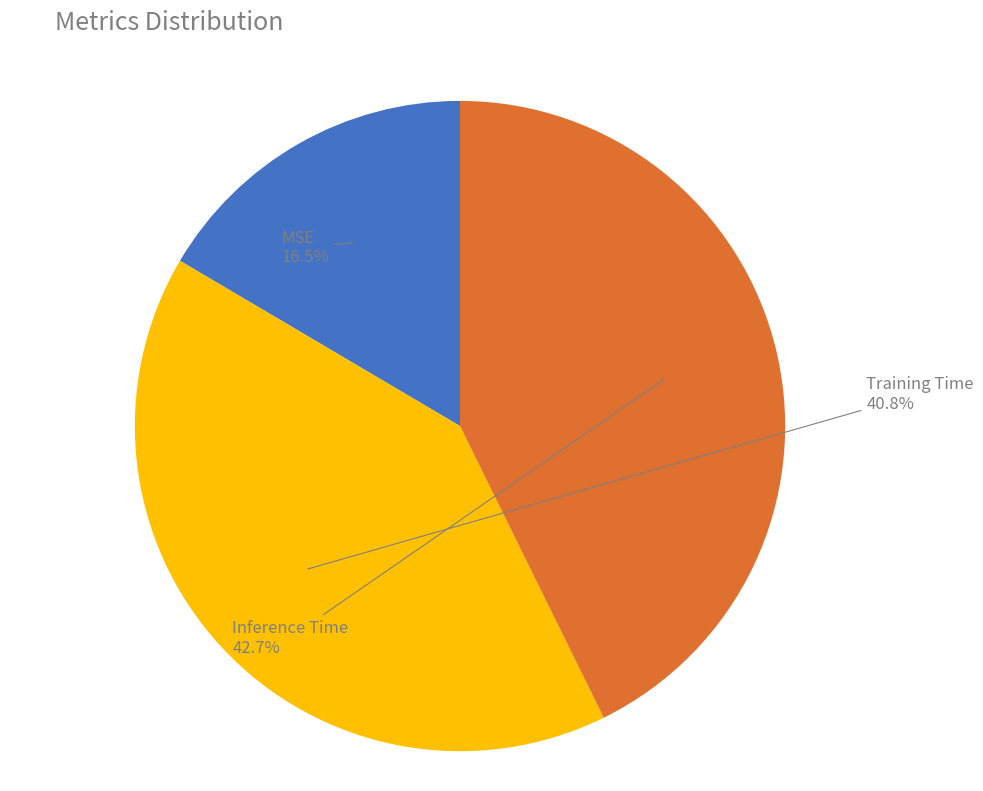

Is there any slice that represents more than half of the pie?

No